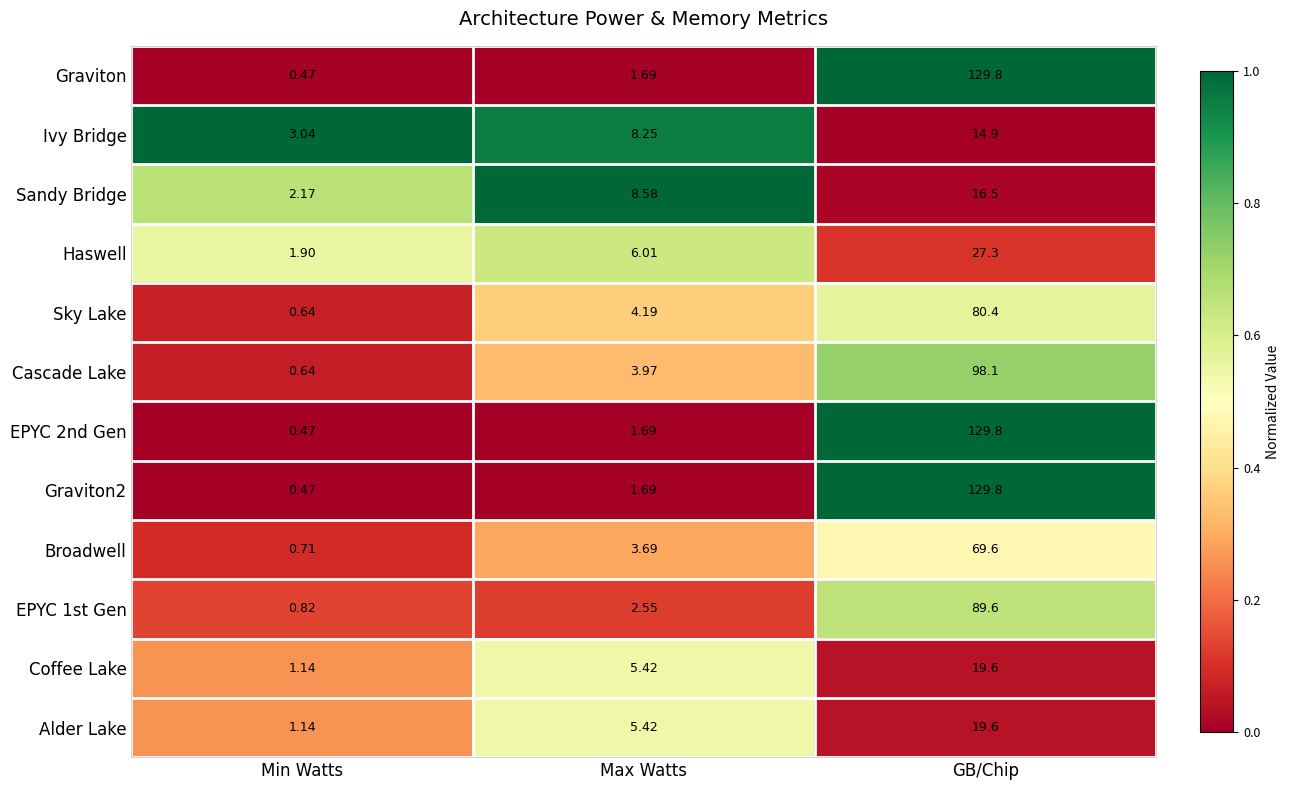

At which label does Sky Lake reach its minimum?

Min Watts